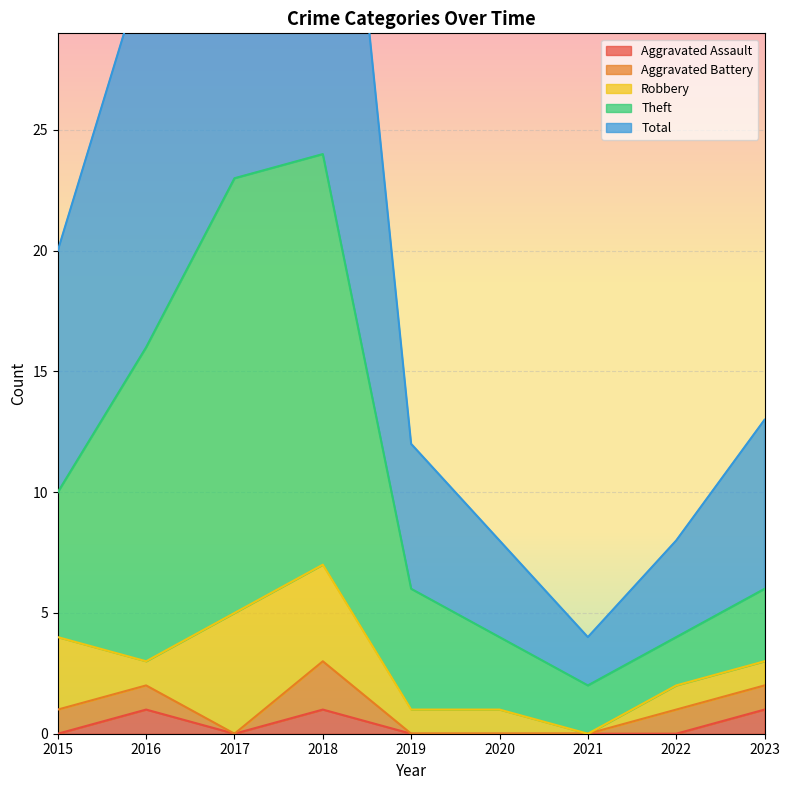

The Theft series shows 6 at 2016. True or false?

False